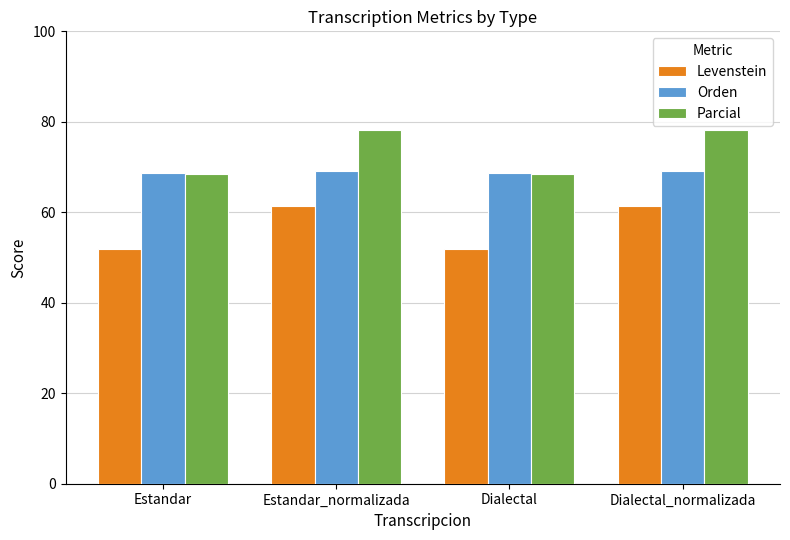

What is the lowest value of the Levenstein series?

52.0